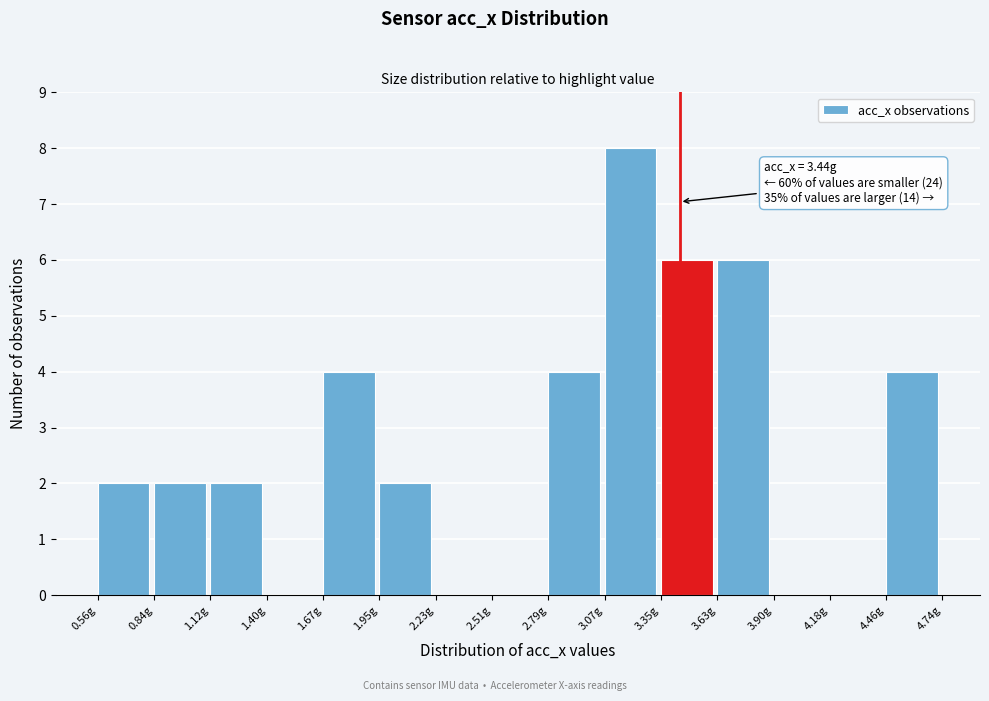

Which range on the x-axis has the tallest bar?

3.05 to 3.35